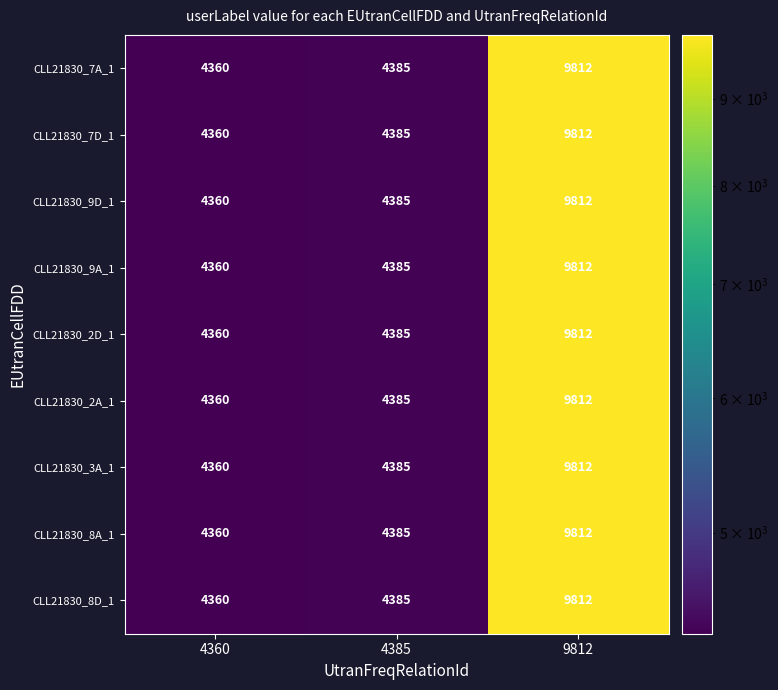

The CLL21830_2D_1 series shows 4385 at 4385. True or false?

True